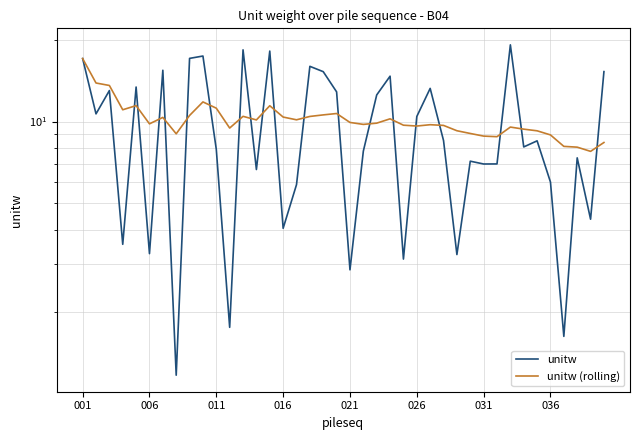

What is the total value across all series at 026?

20.1